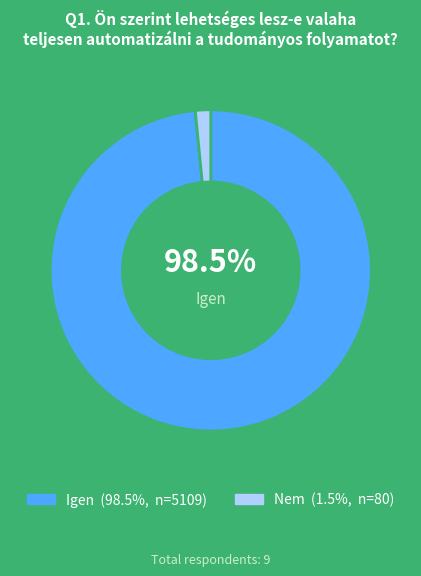

Is there any slice that represents more than half of the pie?

Yes